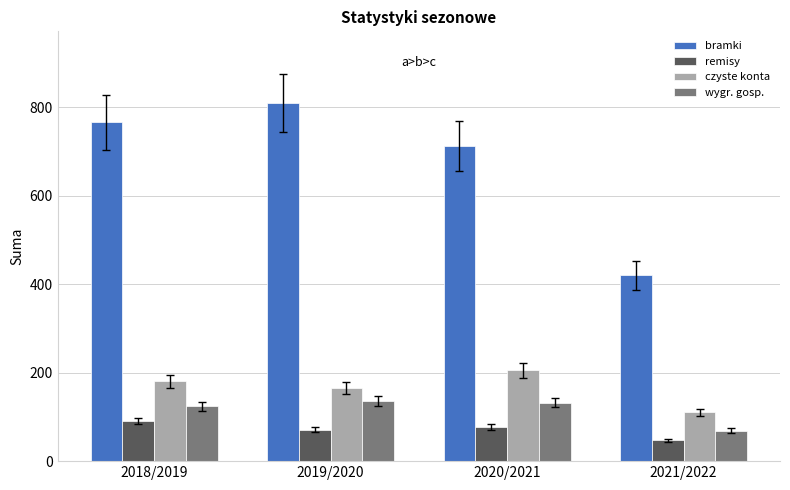

What are all the series names shown in the legend?

bramki, remisy, czyste konta, wygr. gosp.